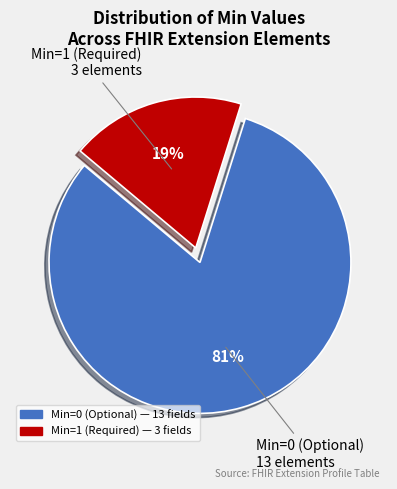

Does any single category account for the majority?

Yes